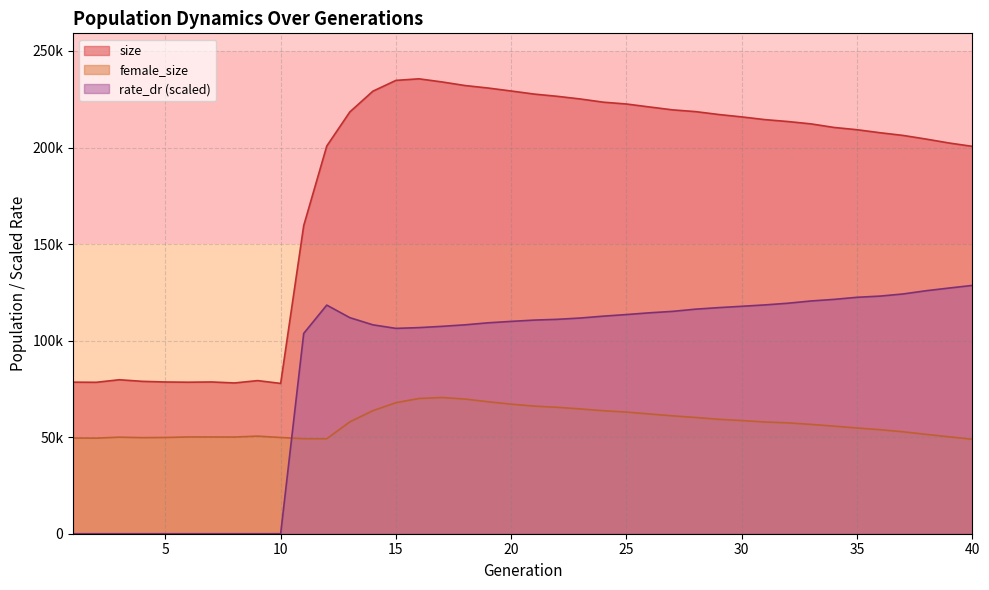

True or false: size has more than 0 interior local peaks.

True